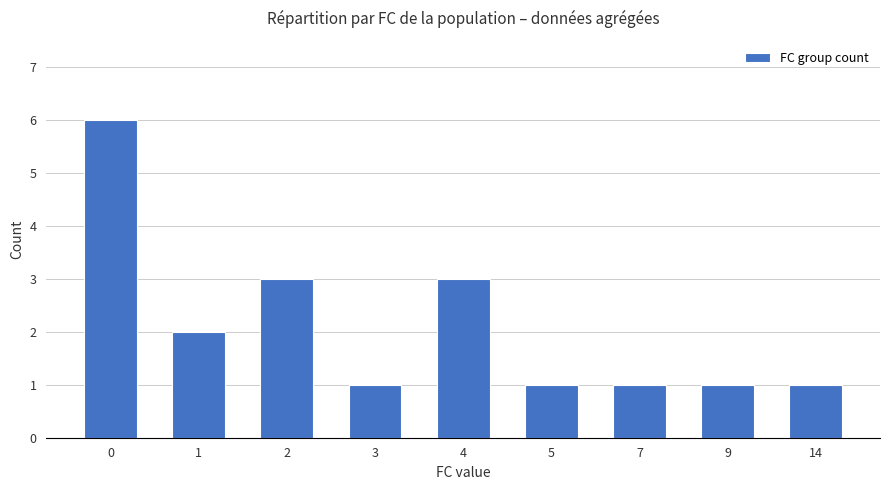

Count the values in the range 1 to 3.

8